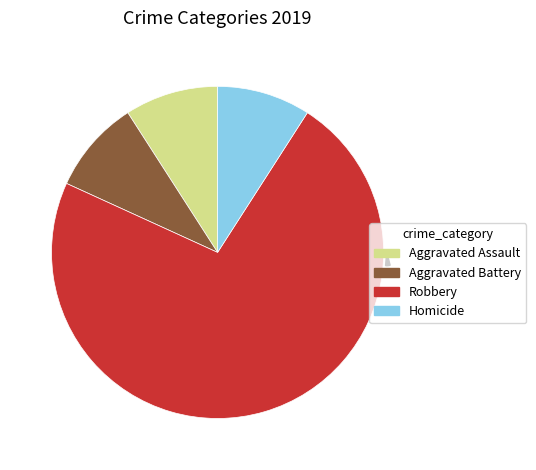

Which has a higher value, Homicide or Robbery?

Robbery